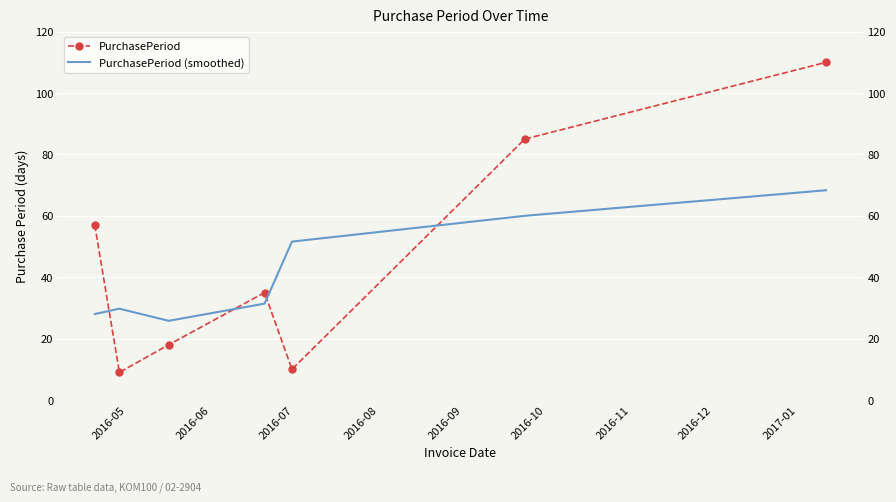

Which series has the largest total across all categories?

PurchasePeriod